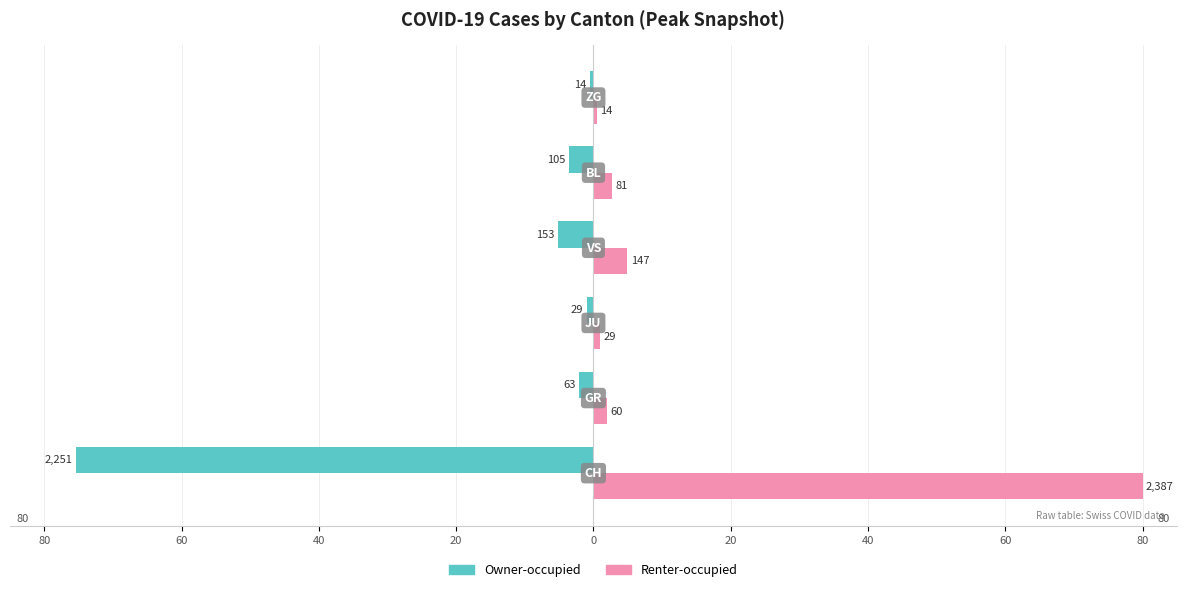

What are all the series names shown in the legend?

Owner-occupied, Renter-occupied